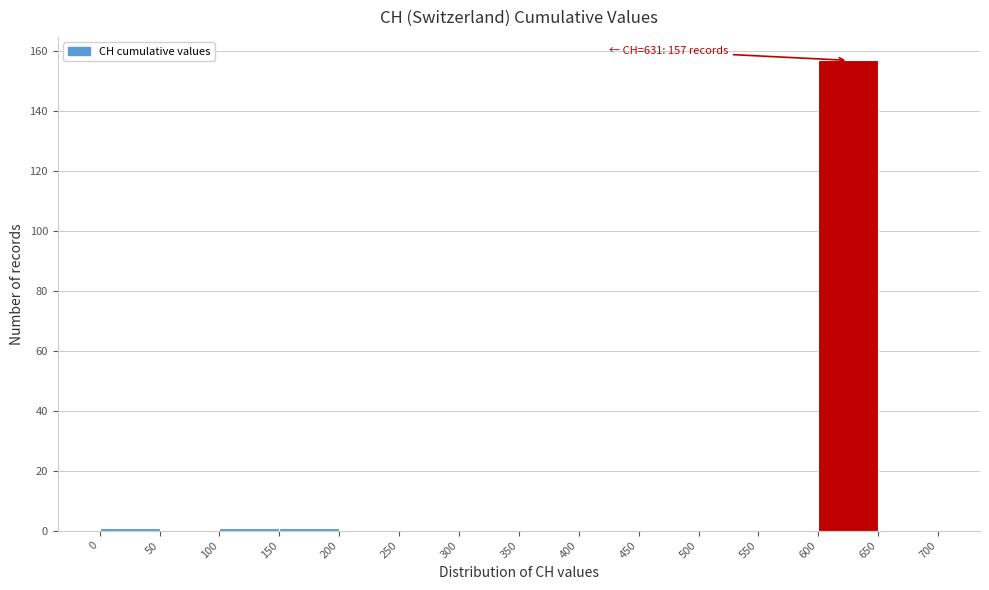

Over which range of the x-axis is the bar tallest?

600 to 650